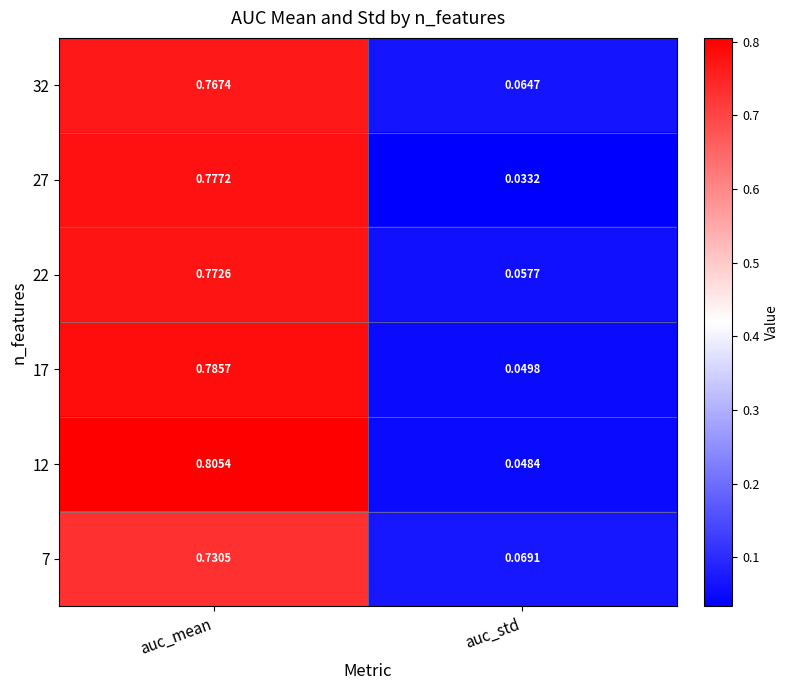

Which series changed the most between auc_mean and auc_std?

12